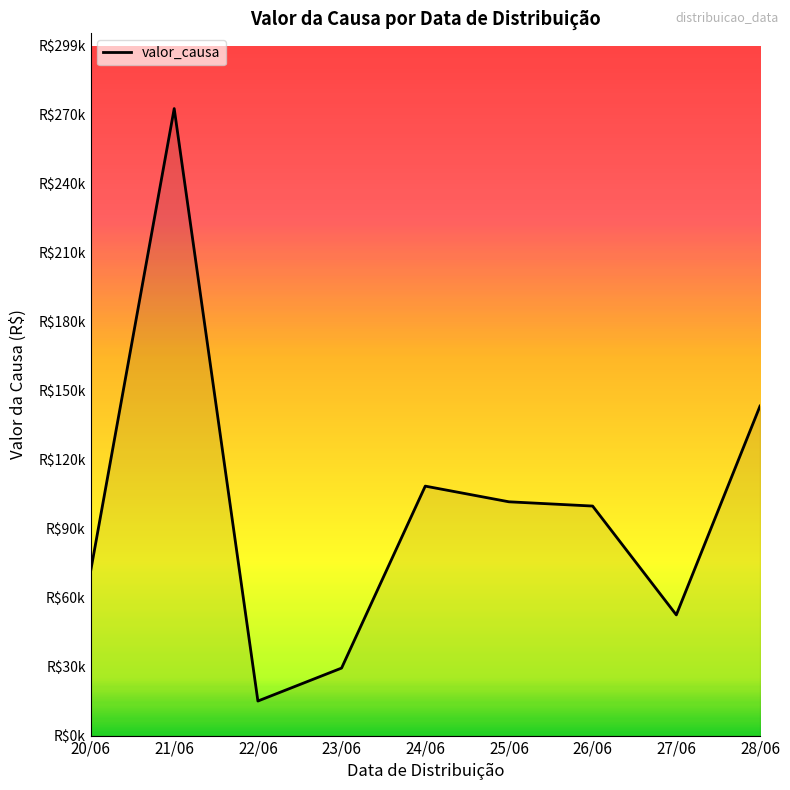

Approximately how many times larger is the value at 23/06 compared to 21/06?

0.1